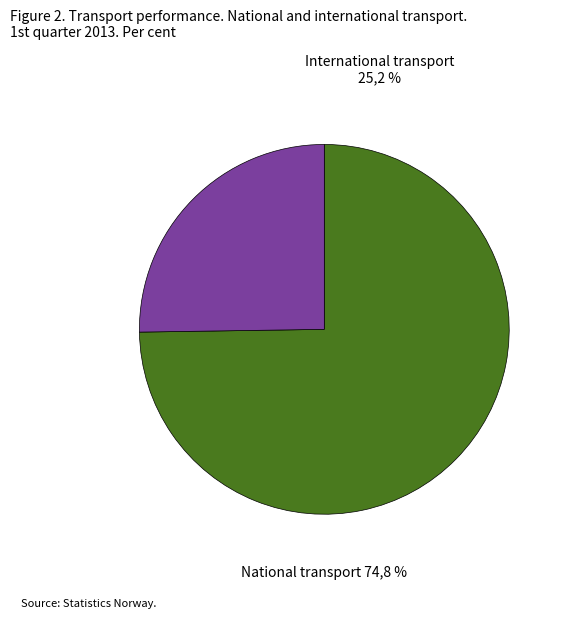

Is 7 the majority of the pie?

No